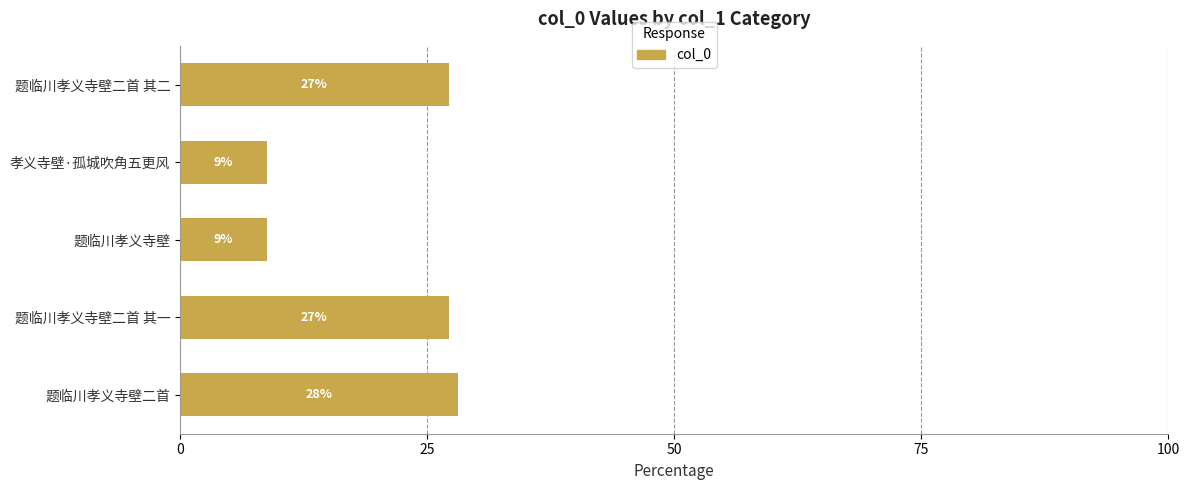

Does the chart contain any negative values?

No